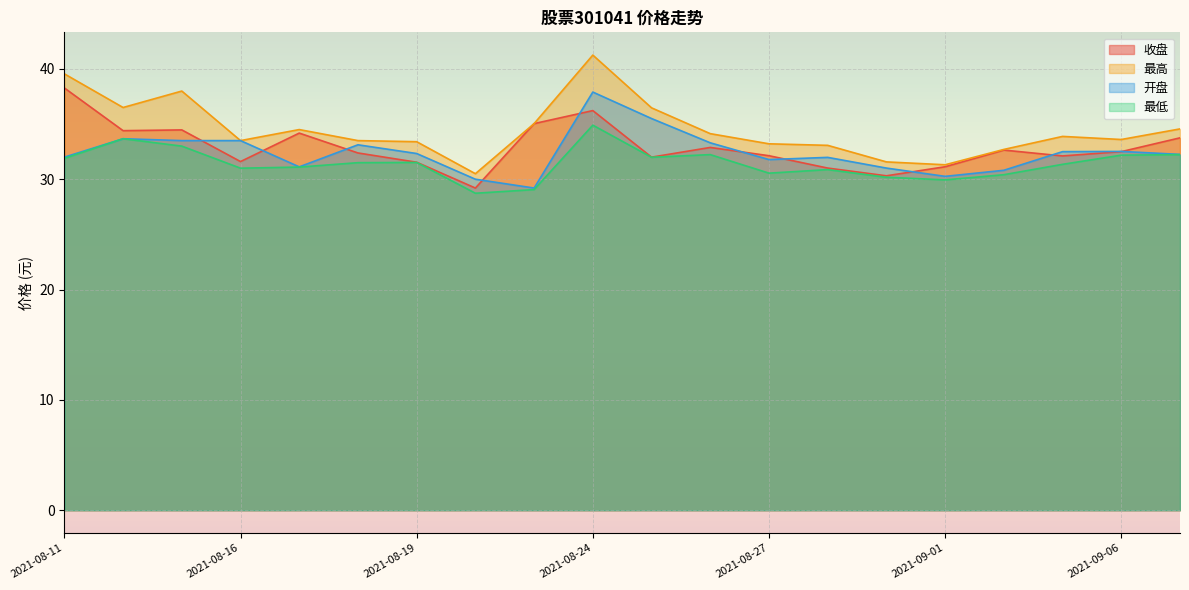

Which series ends up on top after the final intersection of 收盘 and 开盘?

收盘